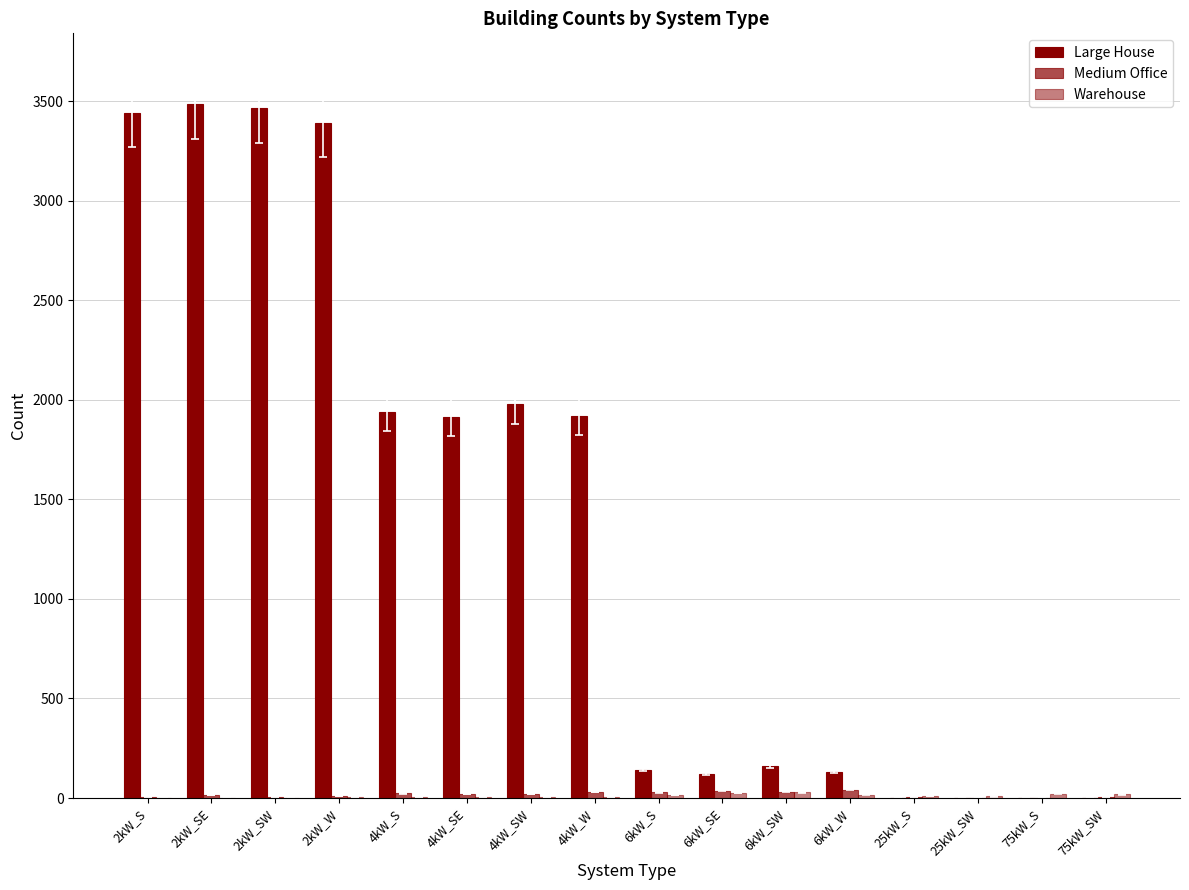

How many categories are shown in the chart?

16